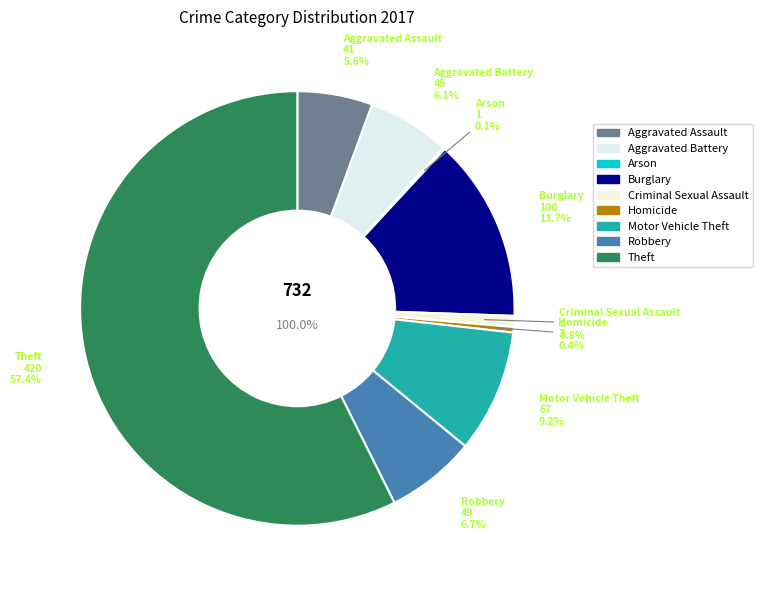

Is it true that Motor Vehicle Theft is 9% of the pie?

True